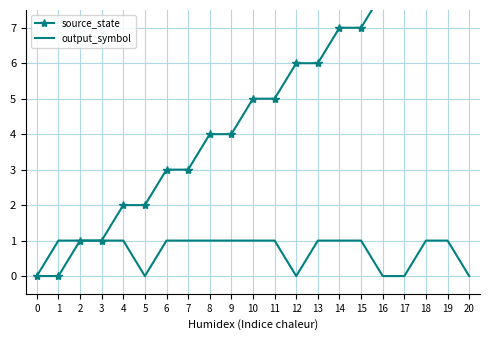

True or false: output_symbol has a value of 1 at 10.

True